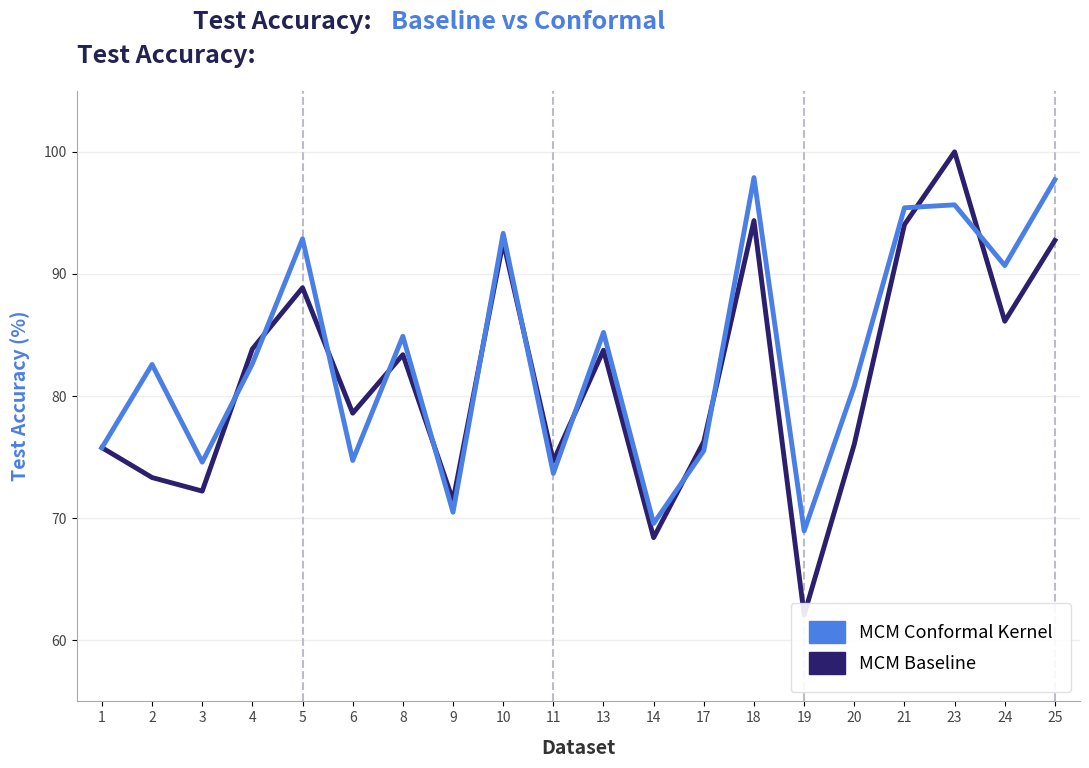

List the labels in order of MCM Conformal Kernel value, largest first.

18, 25, 23, 21, 10, 5, 24, 13, 8, 4, 2, 20, 1, 17, 6, 3, 11, 9, 14, 19